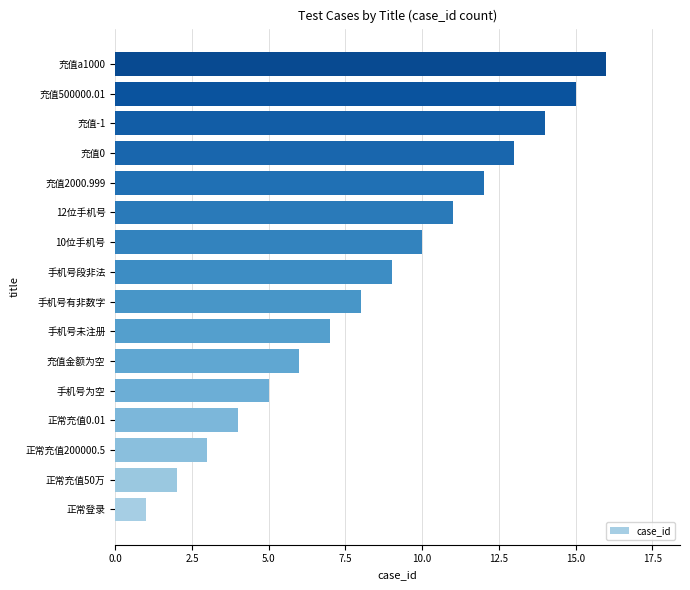

Does the chart contain stacked bars?

No